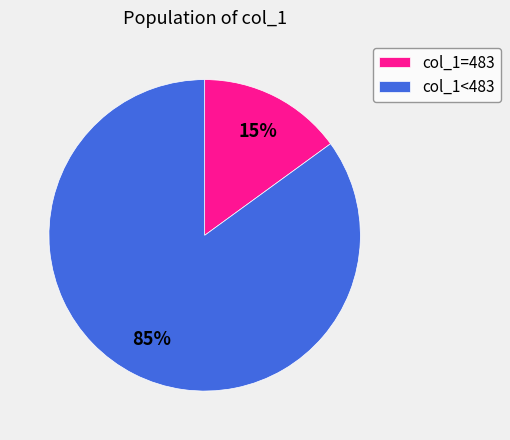

To the nearest percent, what is the difference between the col_1=483 and col_1<483 slice percentages?

70%